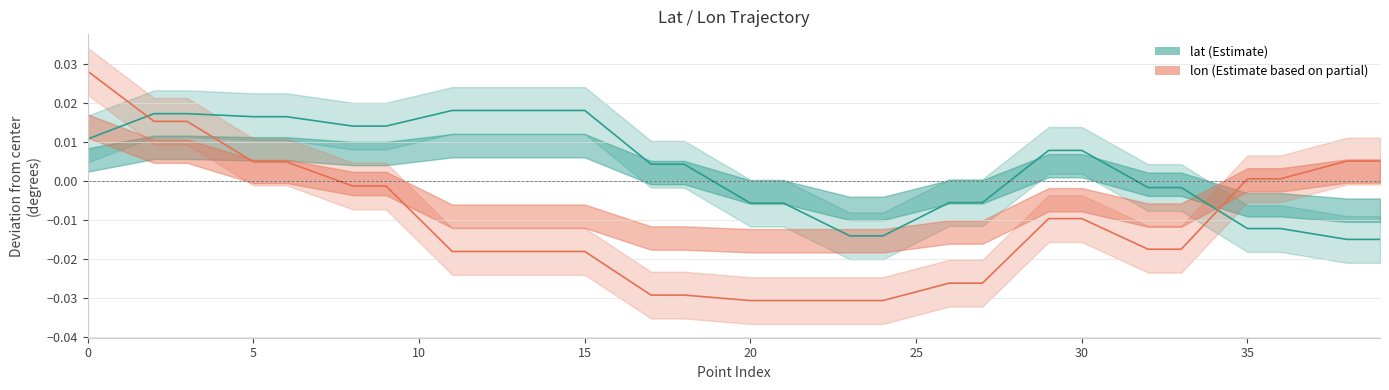

True or false: lat has a value of 0.0 at 35.

False